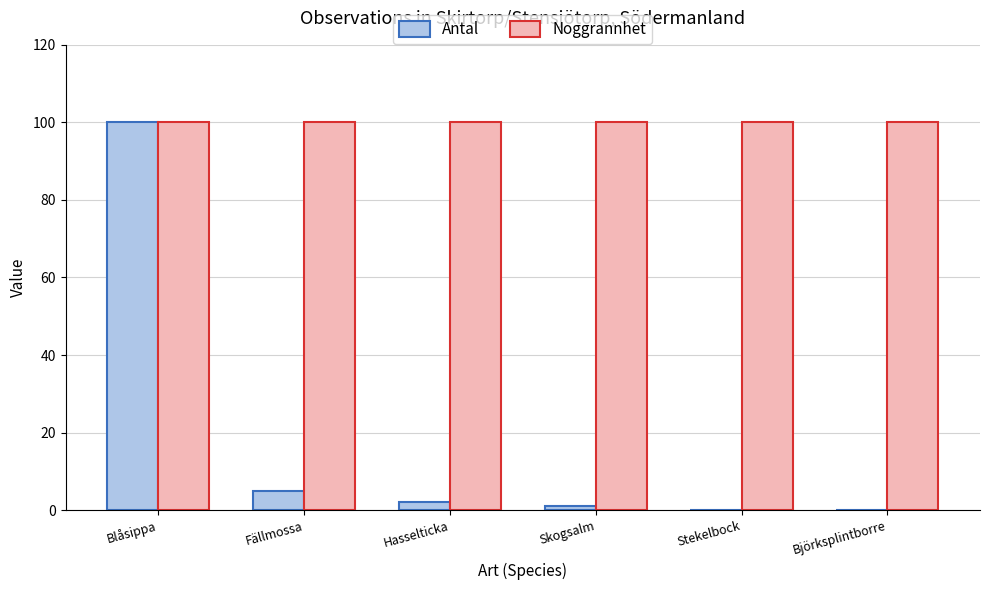

Which category has the highest value in the Antal series?

Blåsippa